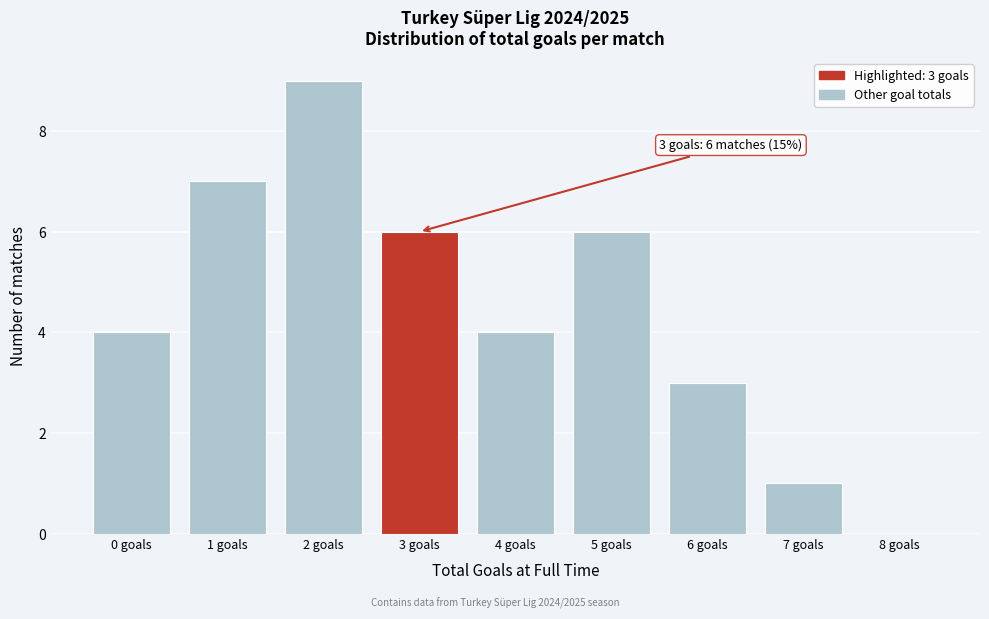

Reading left to right, extract all data points from this chart.

0 goals=4	1 goals=7	2 goals=9	3 goals=6	4 goals=4	5 goals=6	6 goals=3	7 goals=1	8 goals=0